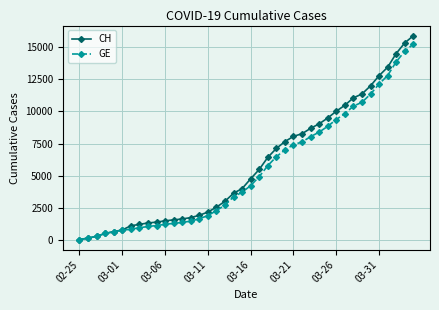

Which series has the largest range (max minus min)?

CH